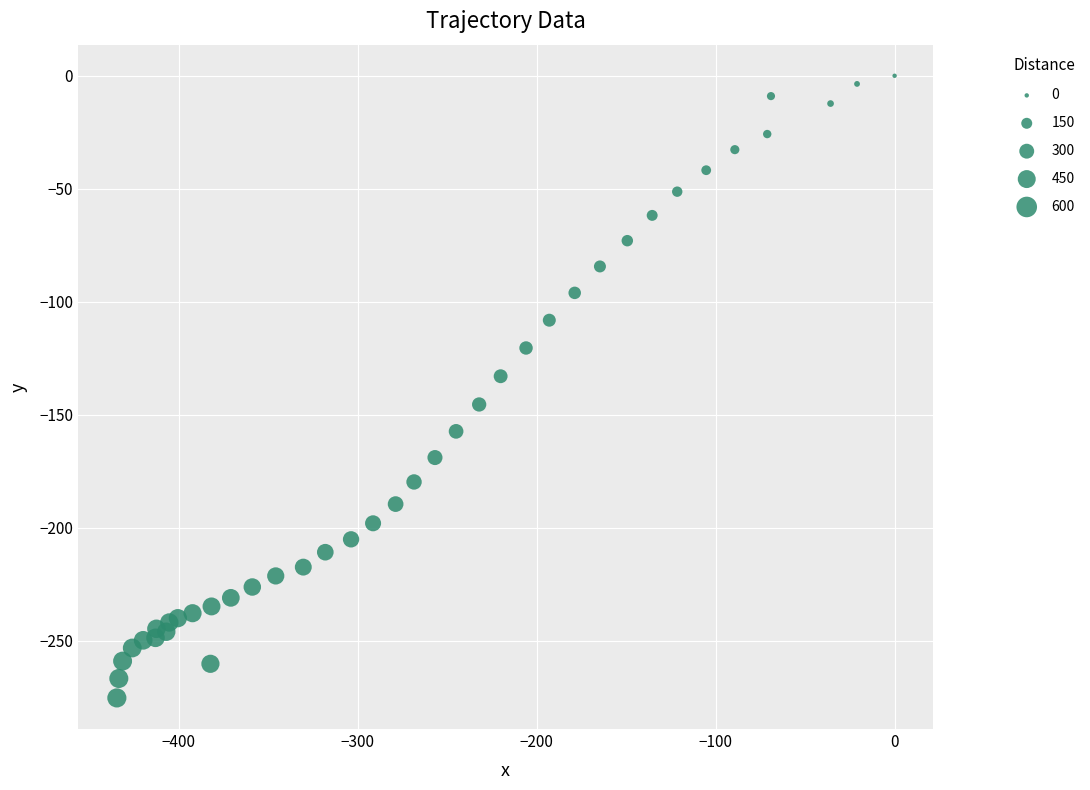

What is the range of Y values (max minus min)?

275.4